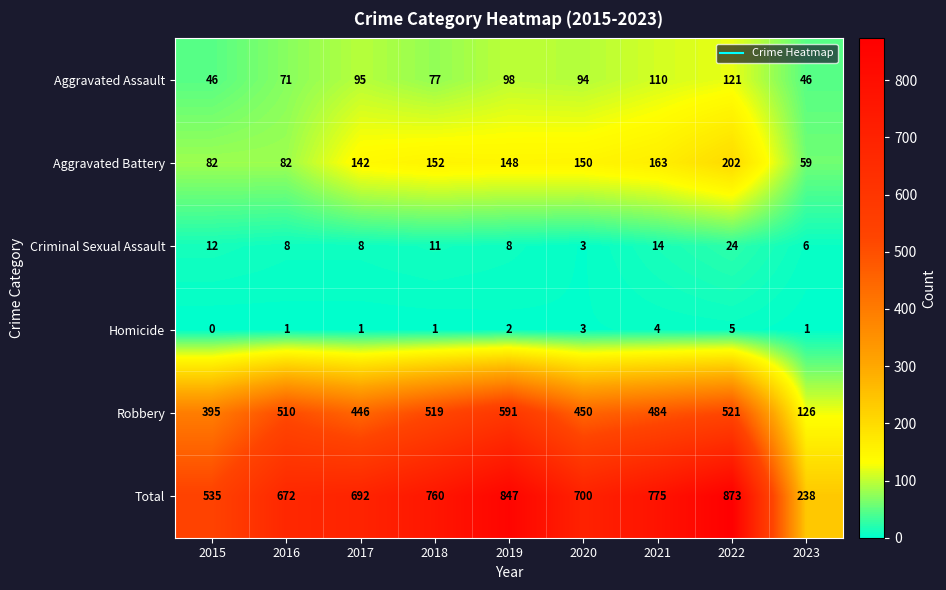

Which series has the largest range (max minus min)?

Total